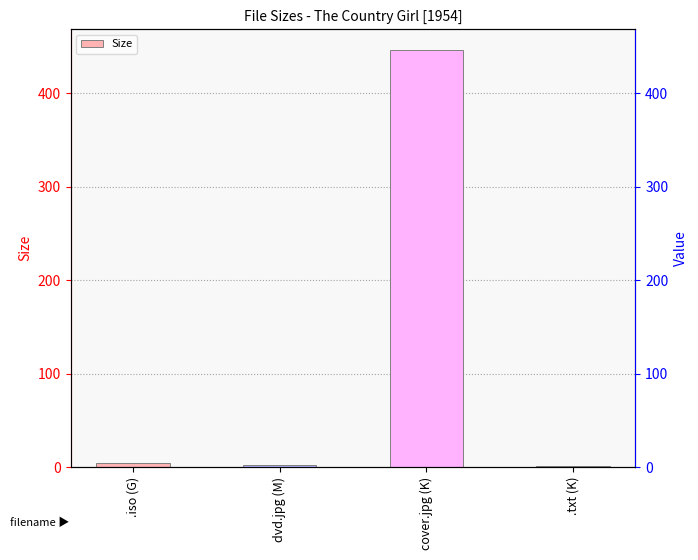

Reading left to right, list all the values displayed in this chart.

.iso (G)=4.4	dvd.jpg (M)=2.0	cover.jpg (K)=445.9	.txt (K)=1.4